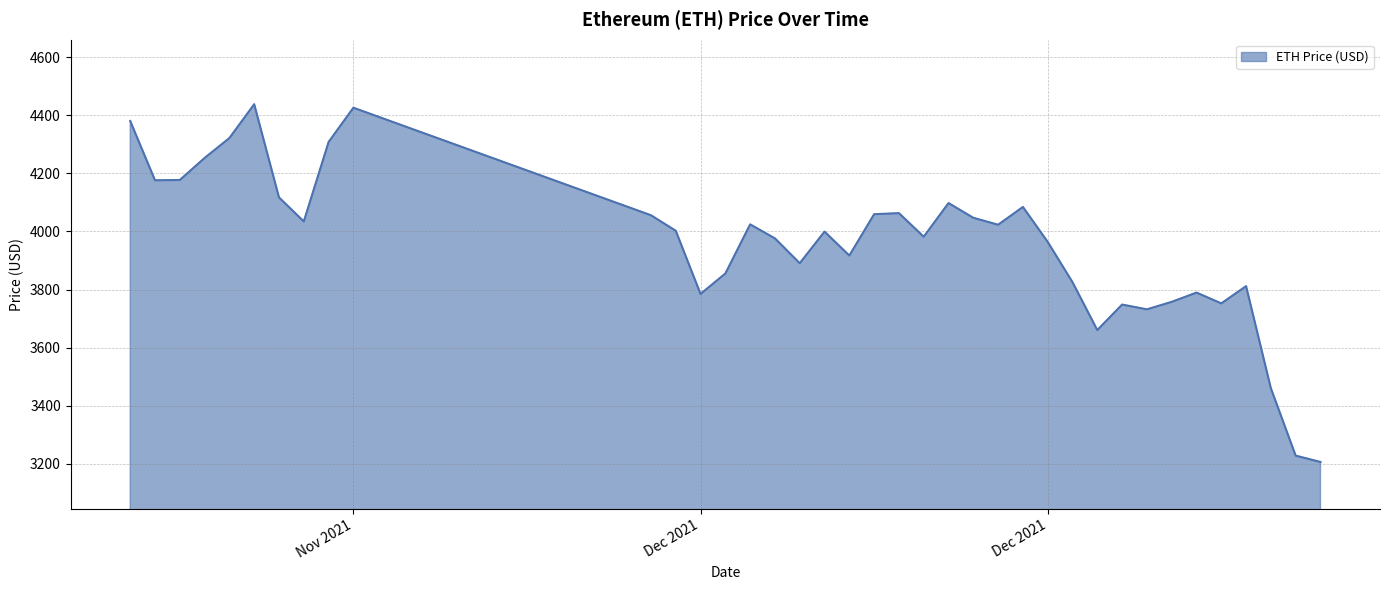

What is the minimum value shown in the chart?

3206.9